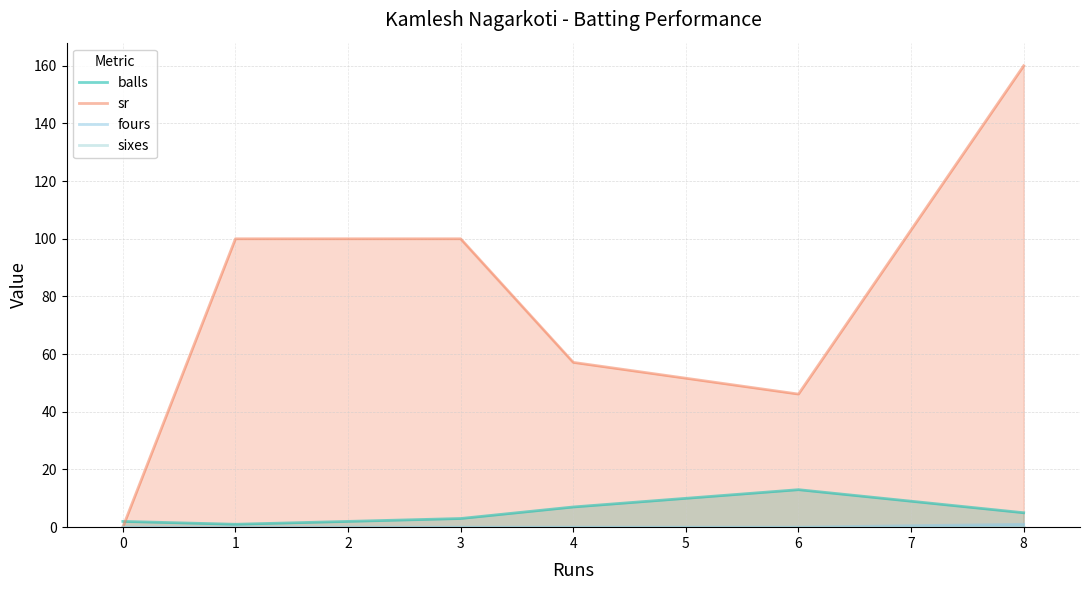

Does the chart display data point markers on the line(s)?

No